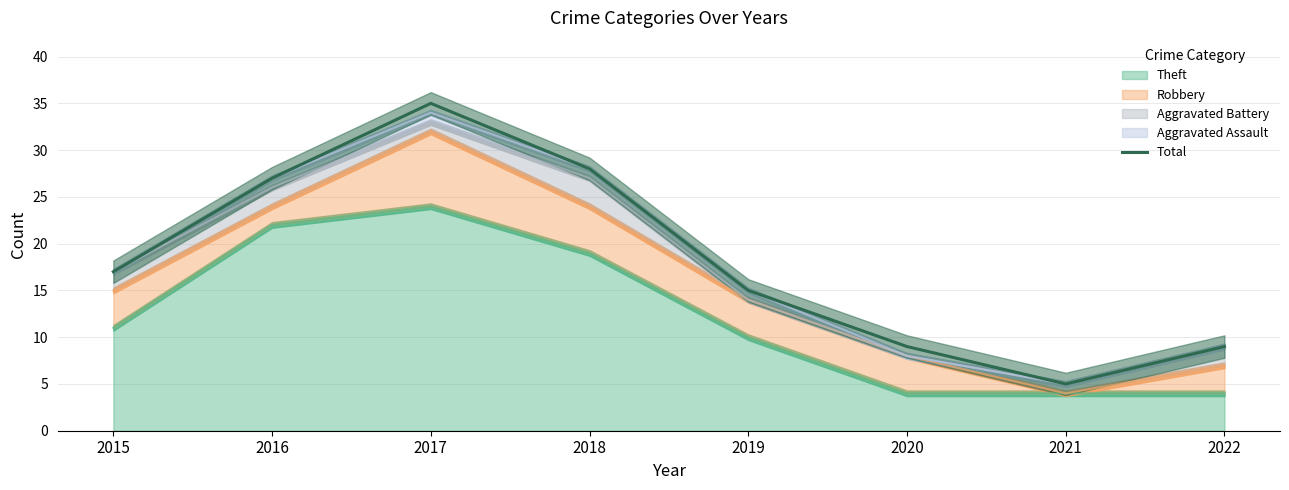

What is the maximum value shown in the chart?

35